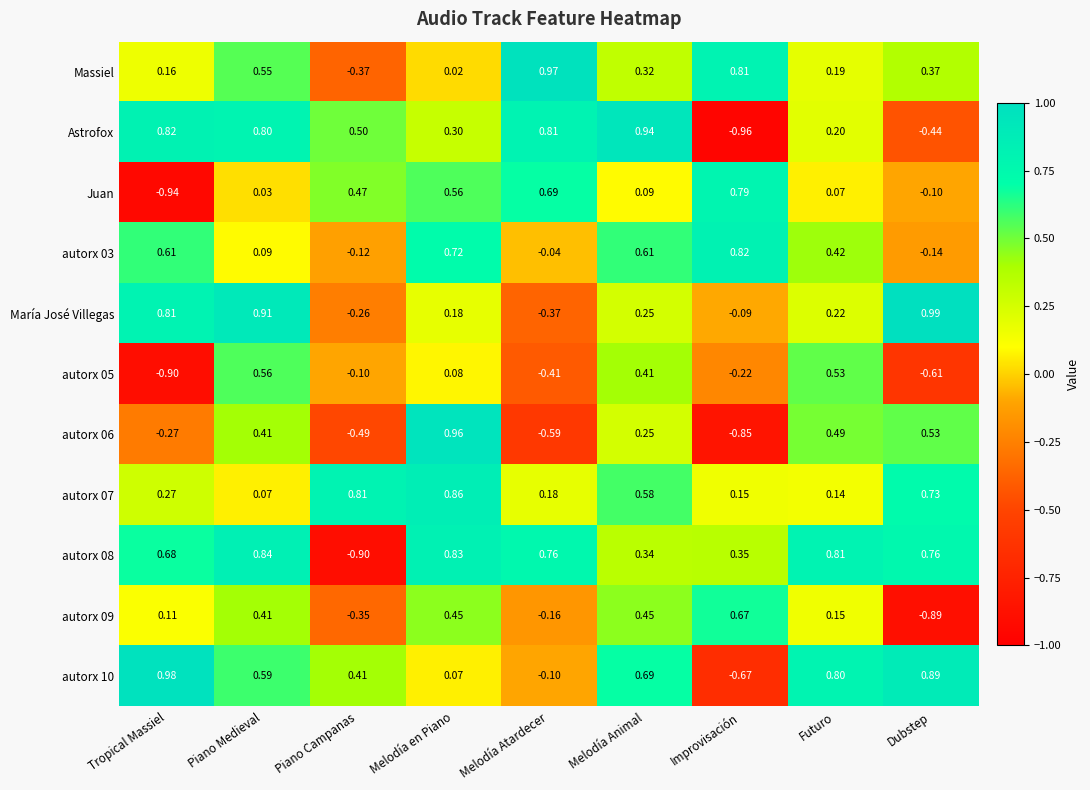

Count the number of categories in the chart.

9